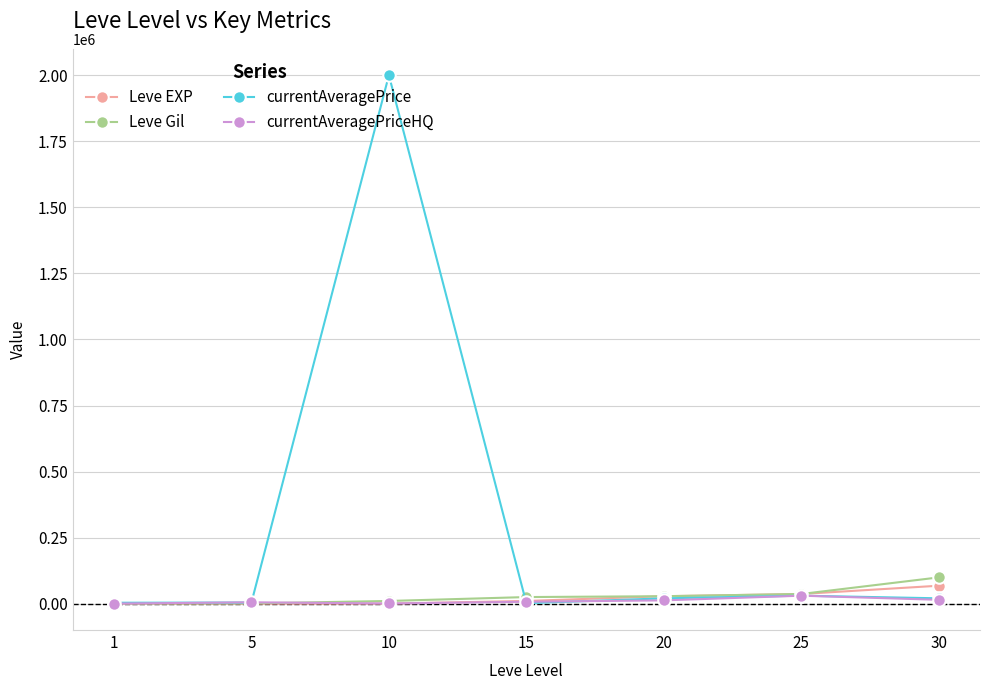

What is the greatest value displayed?

2000392.6